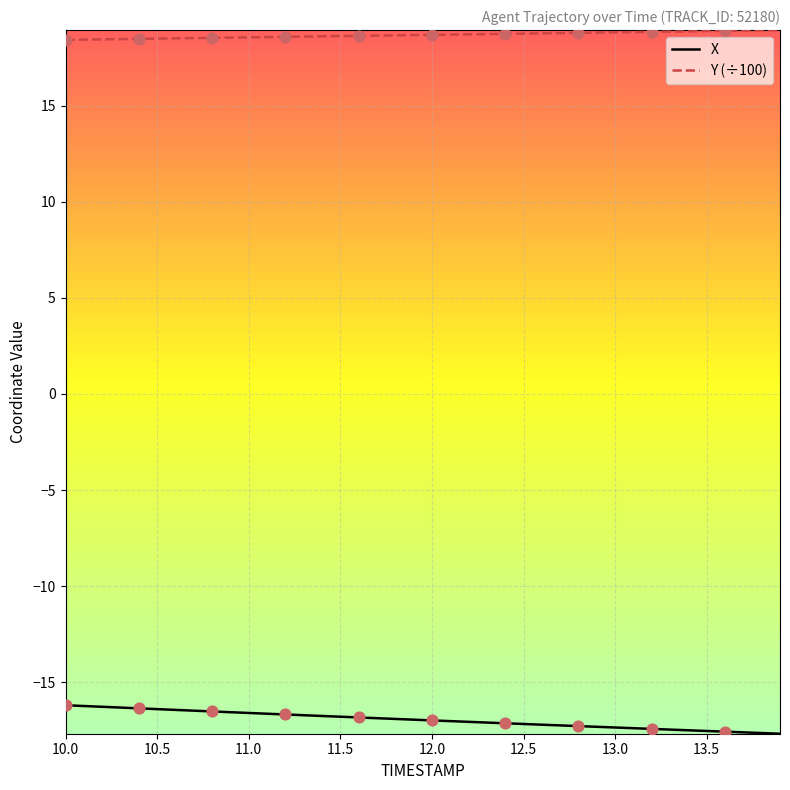

True or false: Y (÷100) and X cross at least once.

False